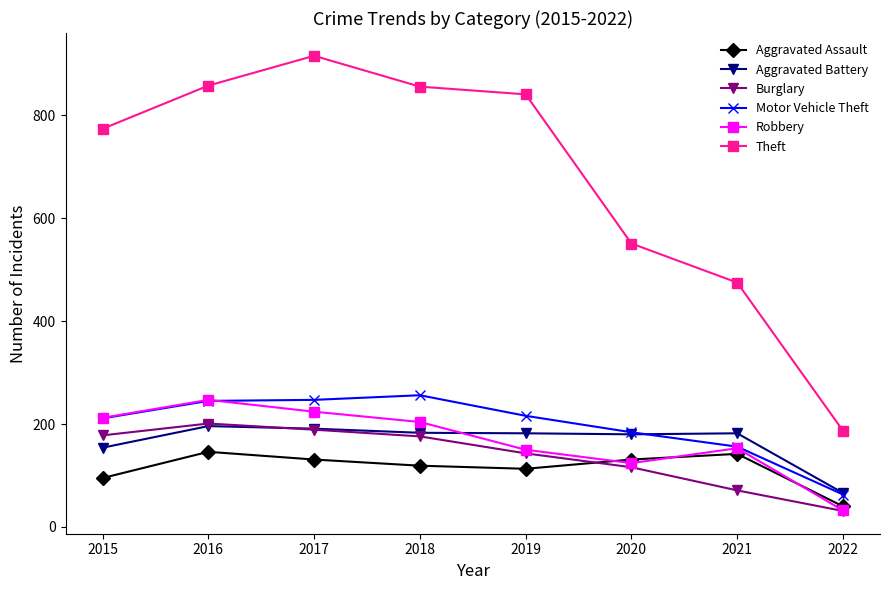

True or false: Aggravated Assault and Aggravated Battery intersect in this chart.

False